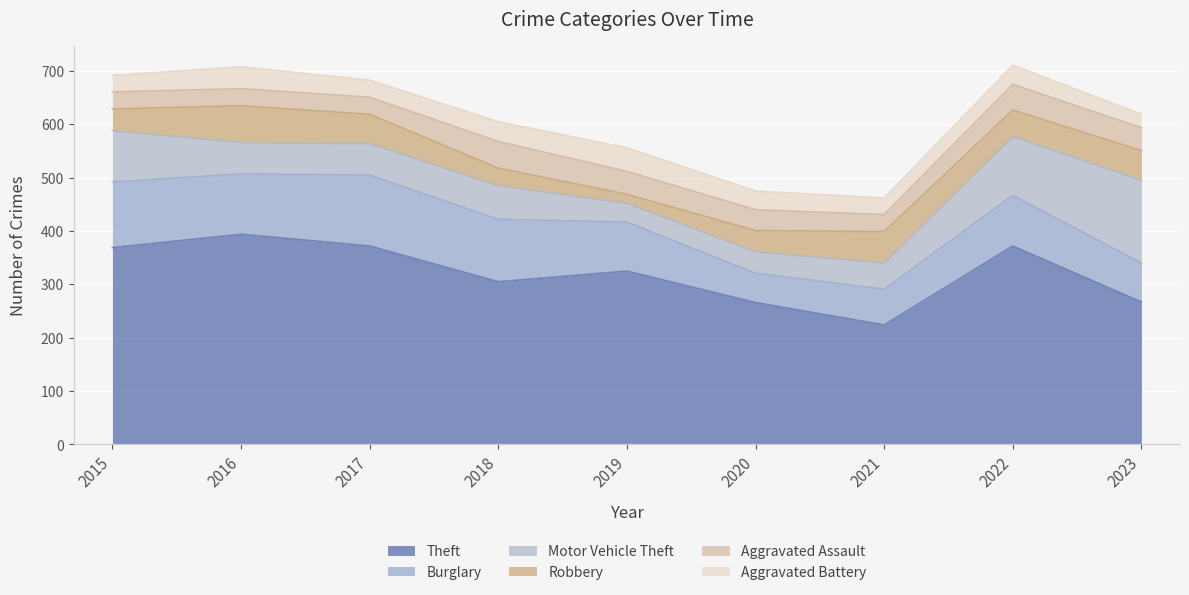

What is the average value of the Aggravated Assault series?

39